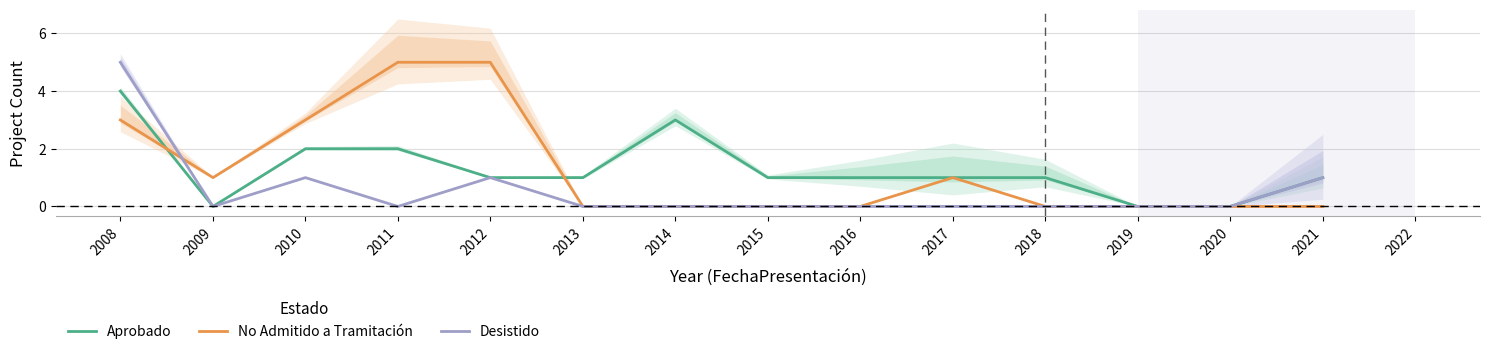

True or false: Desistido has more than 0 interior local peaks.

True